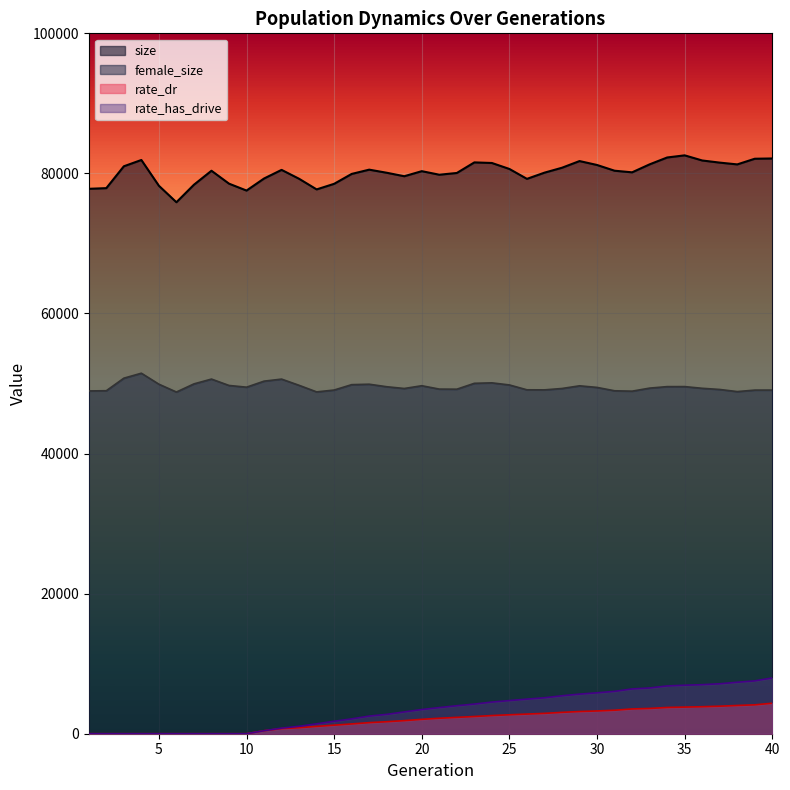

At which category does the chart reach its minimum across all series?

1